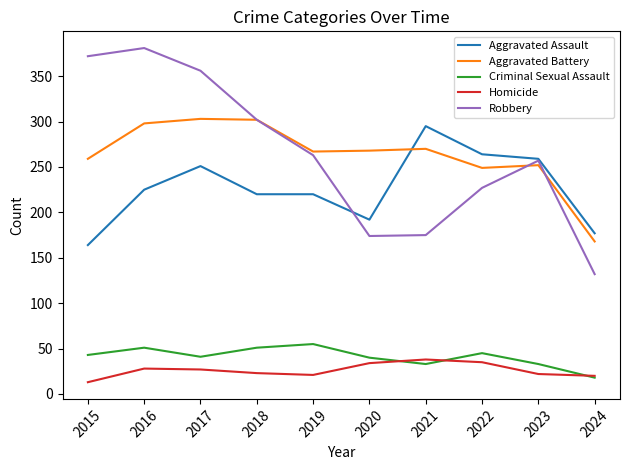

Count the number of categories in the chart.

10